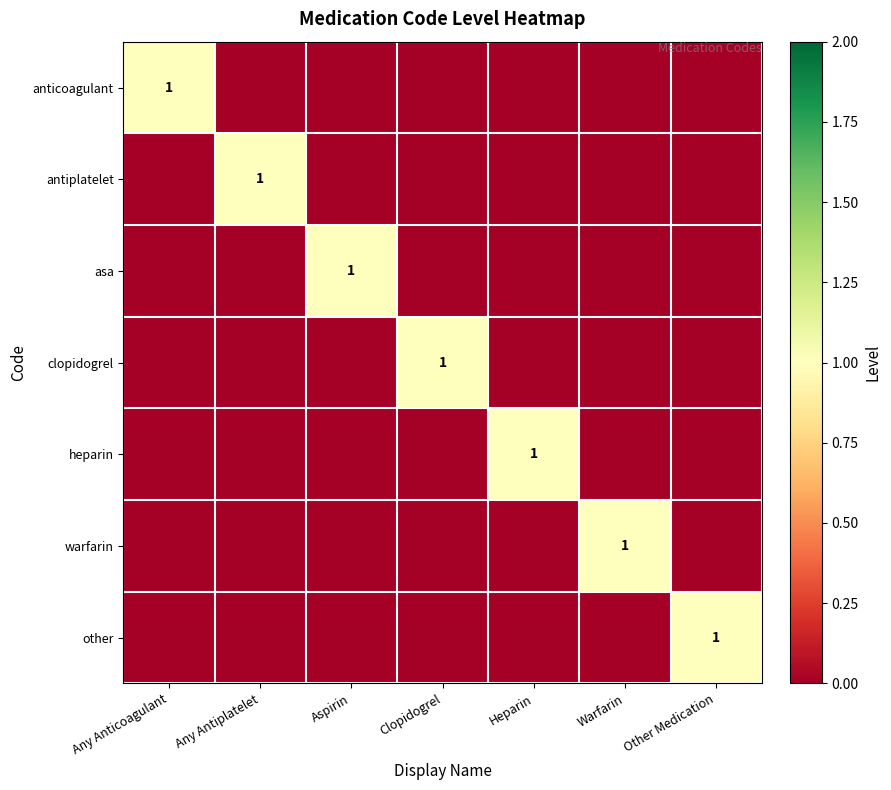

At which category is the sum across all series the highest?

Any Anticoagulant